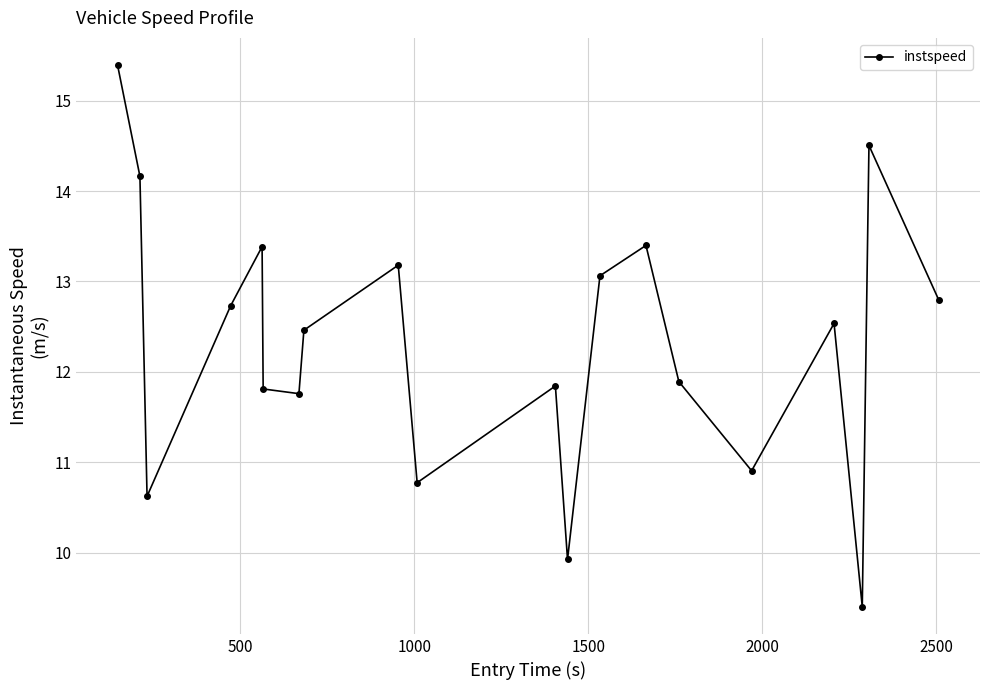

How many interior local peaks (higher than both neighbors) does the data have?

6